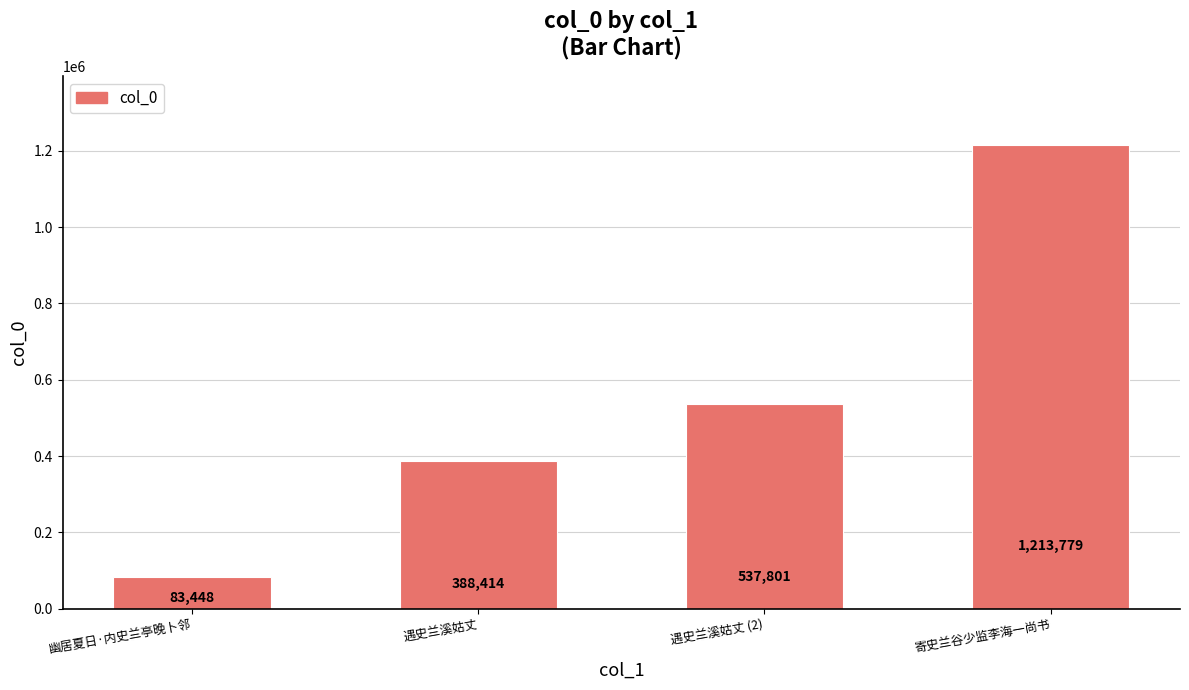

What position from the left is 寄史兰谷少监李海一尚书?

4